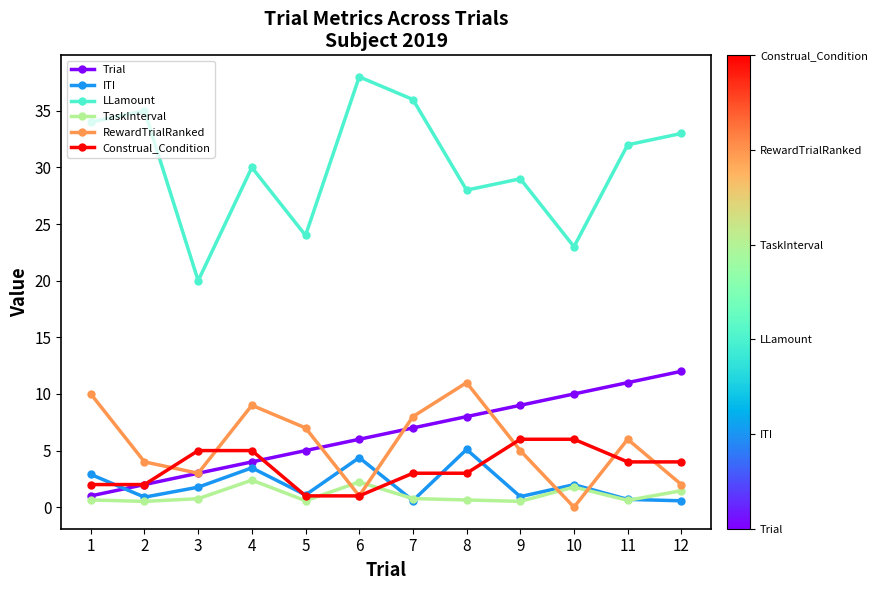

True or false: LLamount has a value of 24.0 at 5.

True